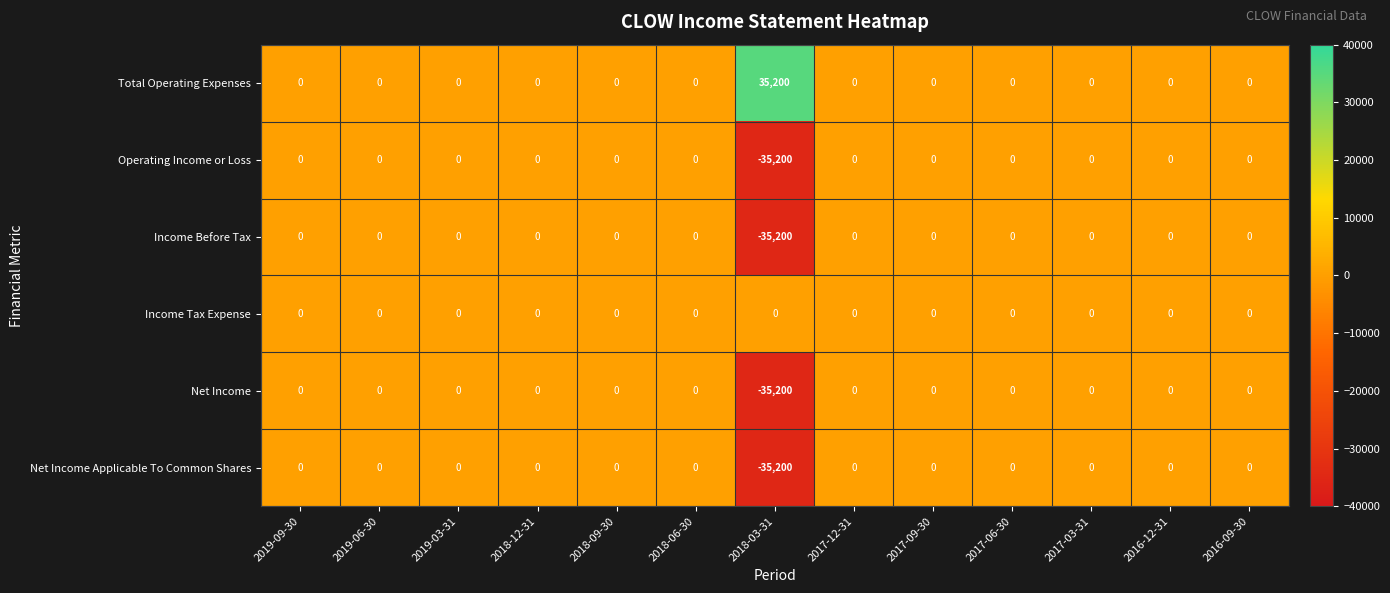

What is the minimum value for Income Before Tax?

-35200